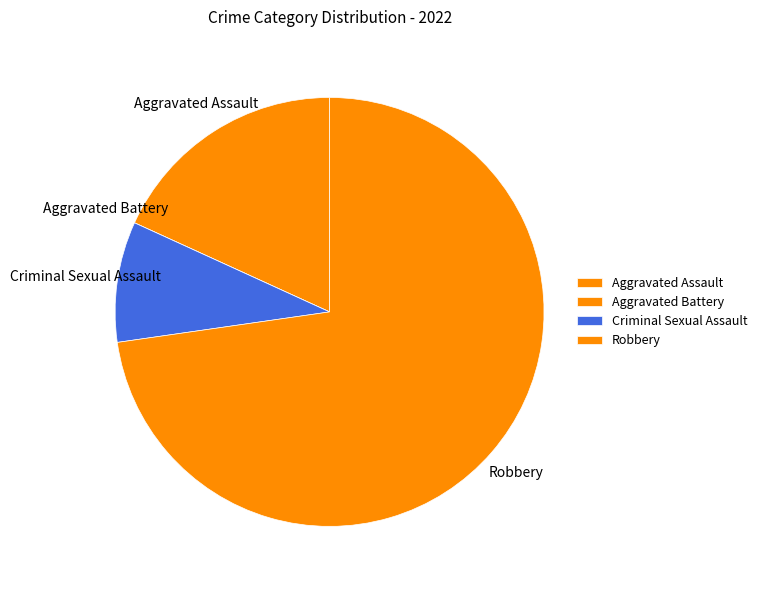

What is the largest slice in the pie chart?

Robbery